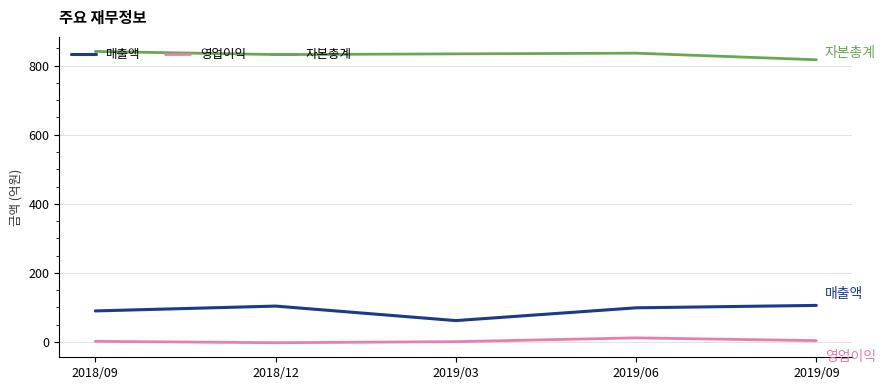

At 2019/09, list the series in order from smallest to largest.

영업이익, 매출액, 자본총계